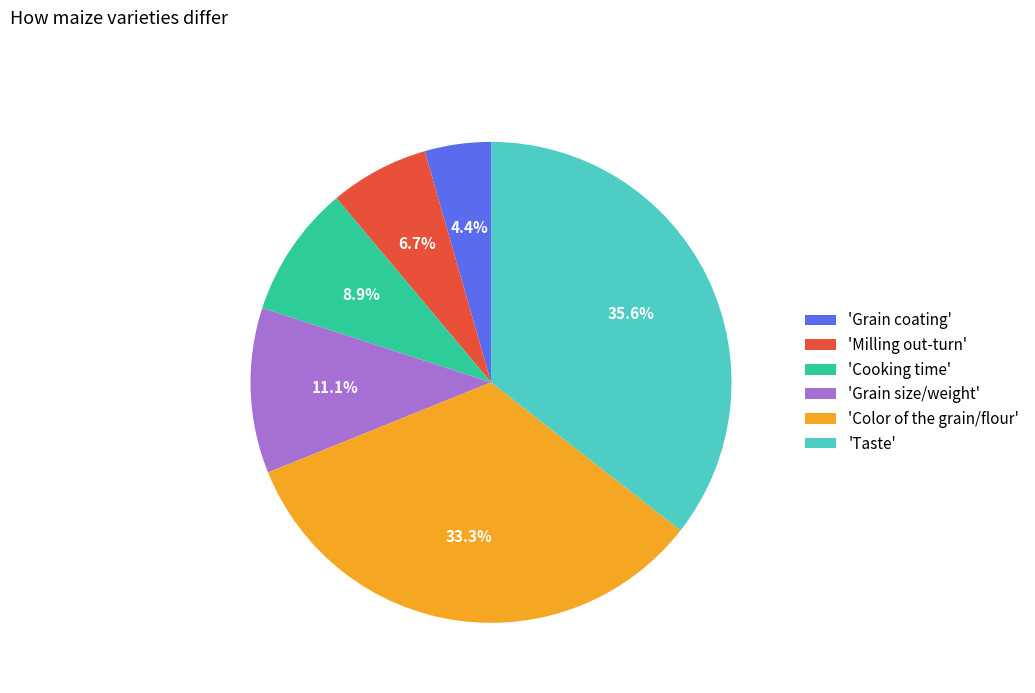

What portion of the pie excludes 'Grain coating'?

95.6%